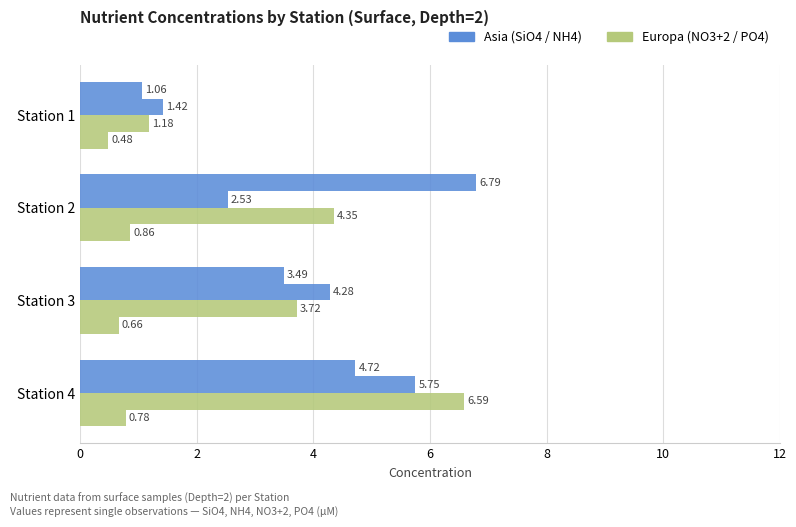

Reading right to left, transcribe all the data shown in this chart.

SiO4: 4.7	3.5	6.8	1.1
NH4: 5.8	4.3	2.5	1.4
NO3+2: 6.6	3.7	4.3	1.2
PO4: 0.8	0.7	0.9	0.5